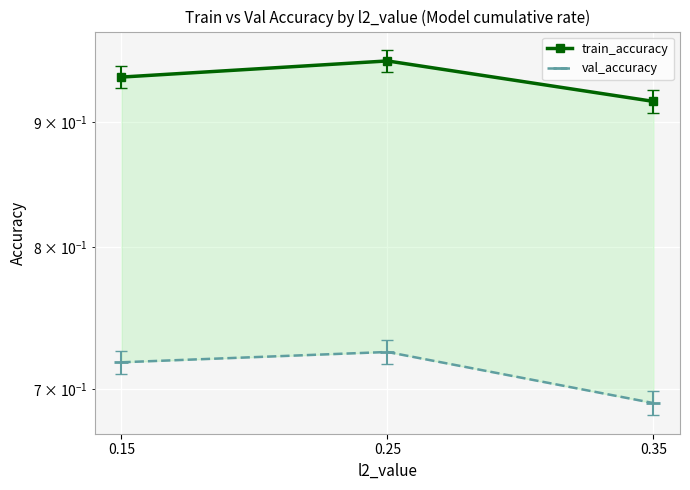

At which category is the sum across all series the highest?

0.25